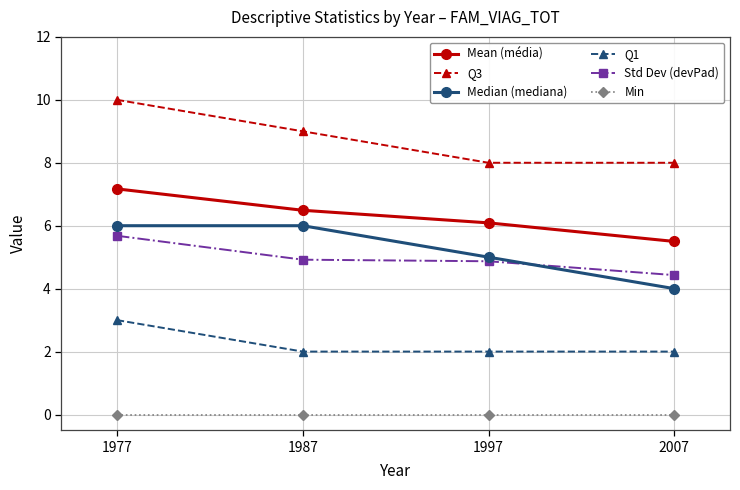

What is the total value across all series at 1977?

31.9